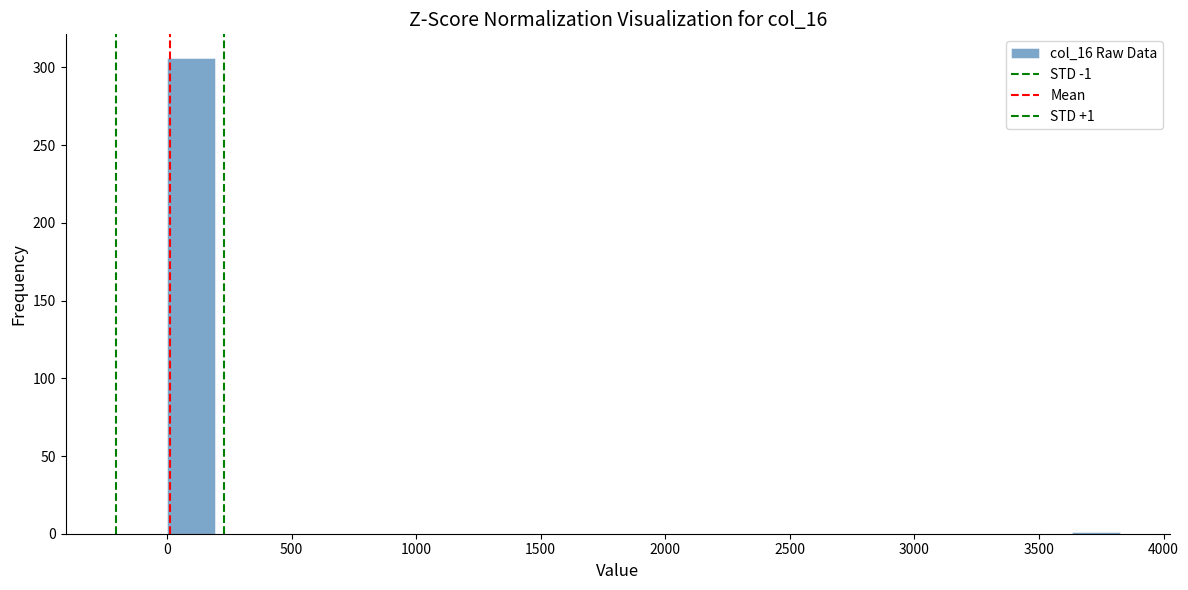

Around what value on the x-axis is the tallest bar? Give the approximate position of its centre, as read against the axis.

100